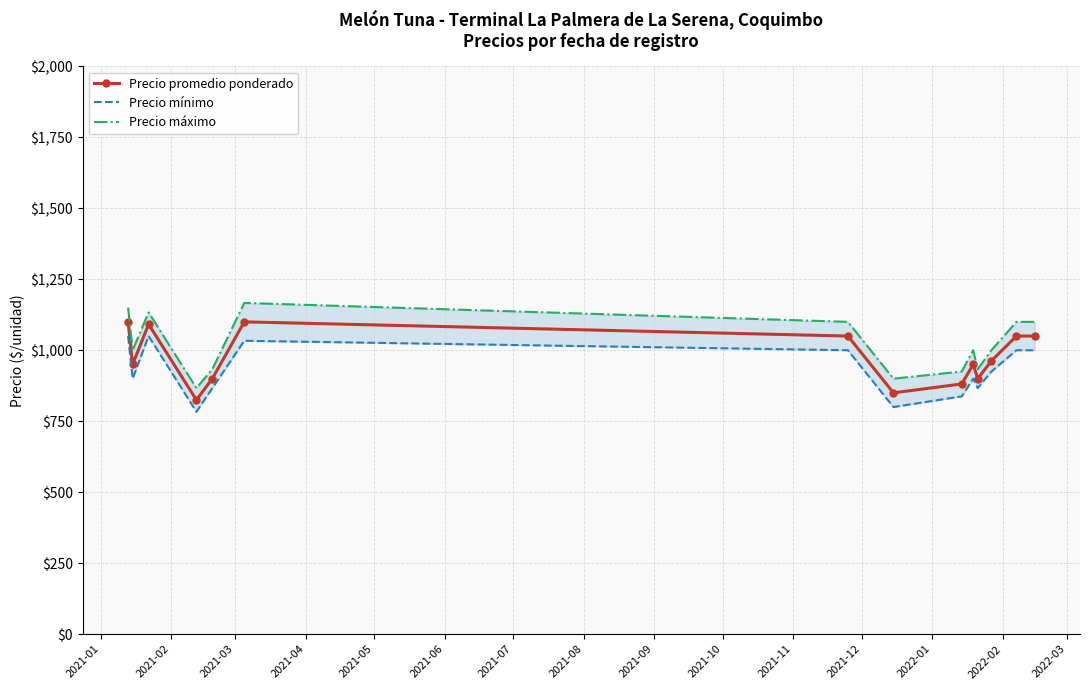

What is the average value of the Precio promedio ponderado series?

975.7